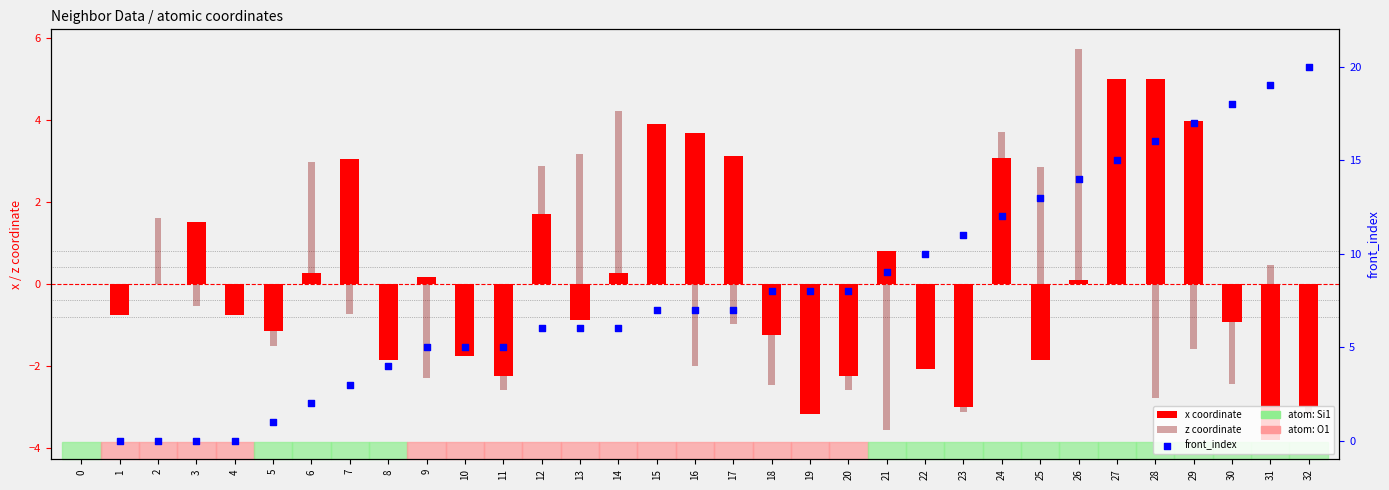

At how many categories does at least one series exceed 14?

6